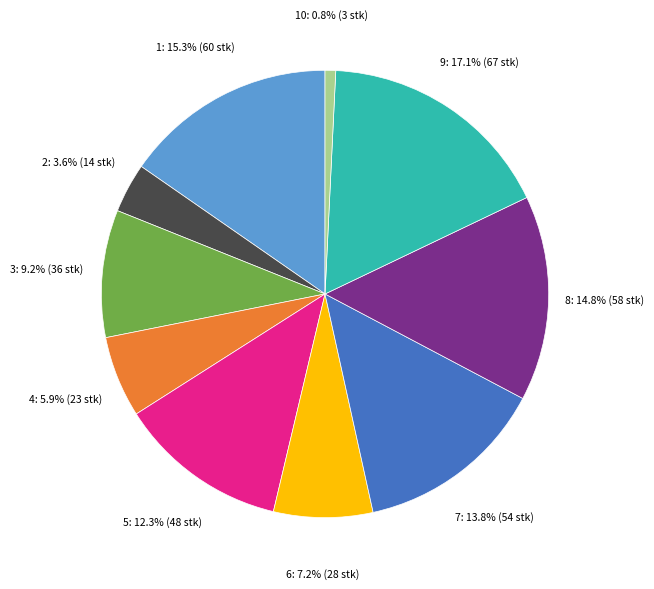

Does any single category account for the majority?

No